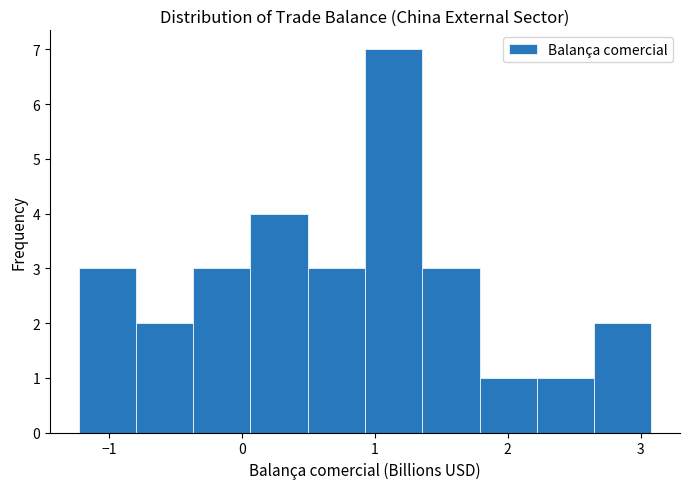

Reading left to right, list every bar in this chart as the range it spans on the x-axis followed by its height. Neither the bar edges nor the heights are printed on the chart, so give them approximately, as read against the axes.

-1.2 to -0.8: 3
-0.8 to -0.4: 2
-0.4 to 0.1: 3
0.1 to 0.5: 4
0.5 to 0.9: 3
0.9 to 1.4: 7
1.4 to 1.8: 3
1.8 to 2.2: 1
2.2 to 2.7: 1
2.7 to 3.1: 2